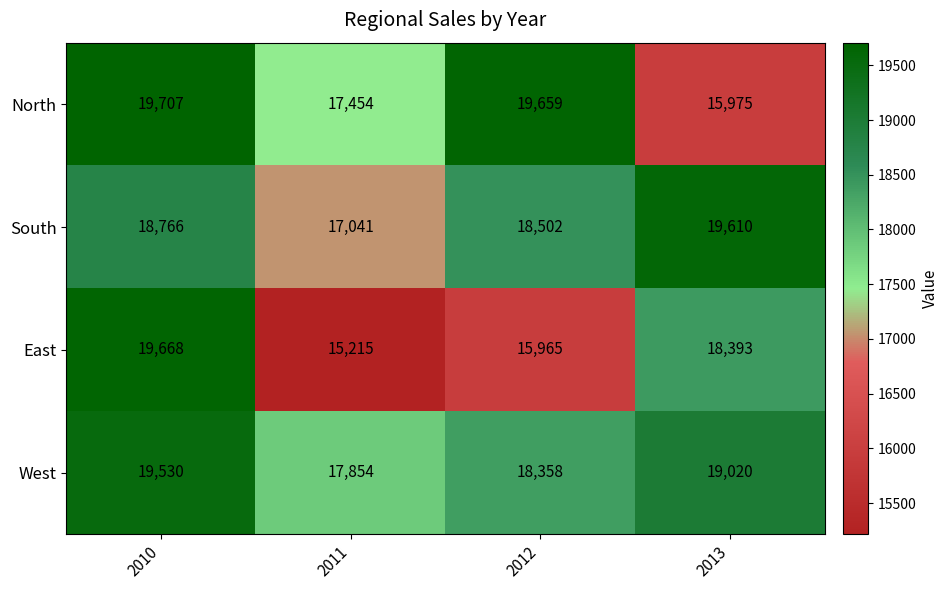

What is the greatest value displayed?

19707